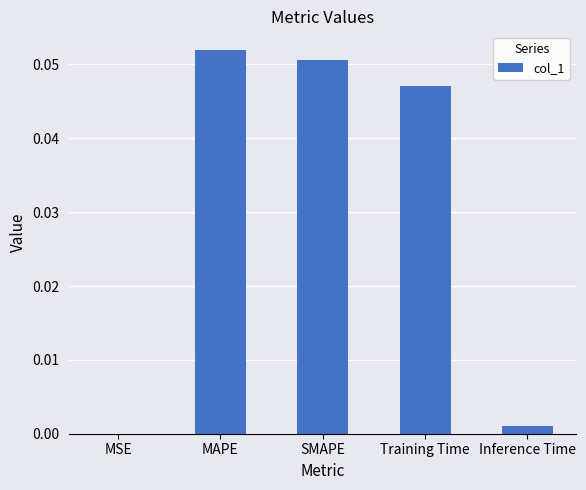

Which category has the highest value across all series?

MAPE